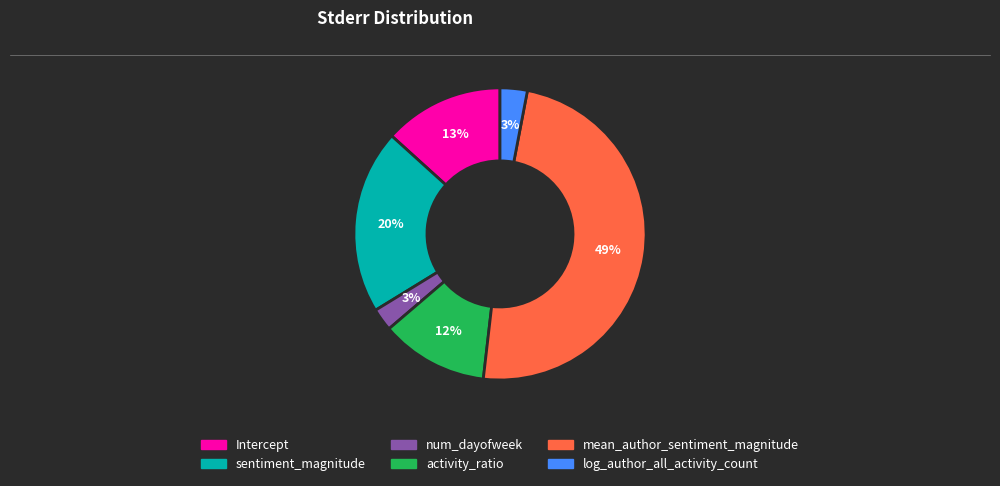

Is it true that mean_author_sentiment_magnitude is 49% of the pie?

True